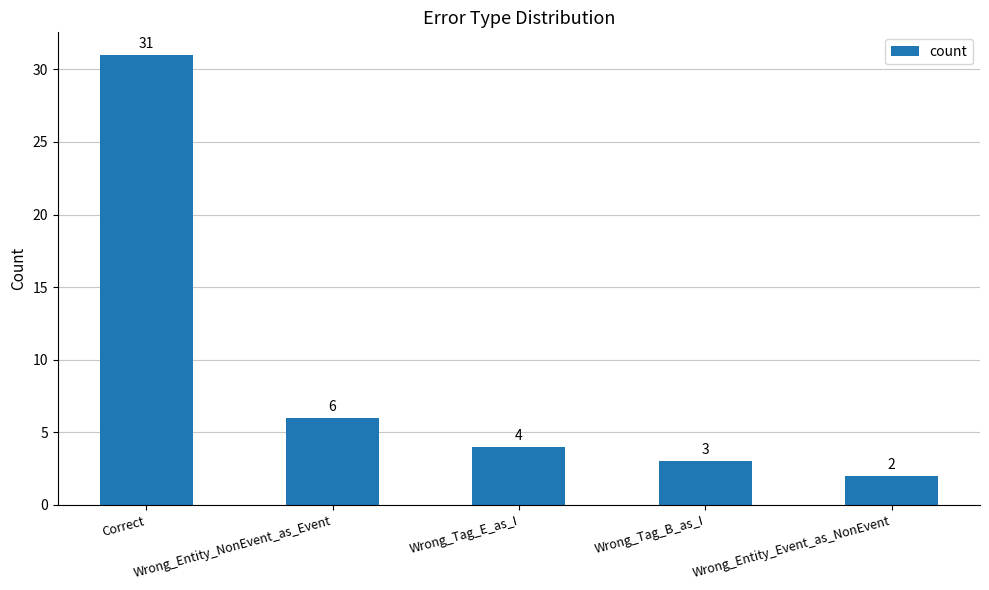

Reading right to left, transcribe all the data shown in this chart.

2	3	4	6	31